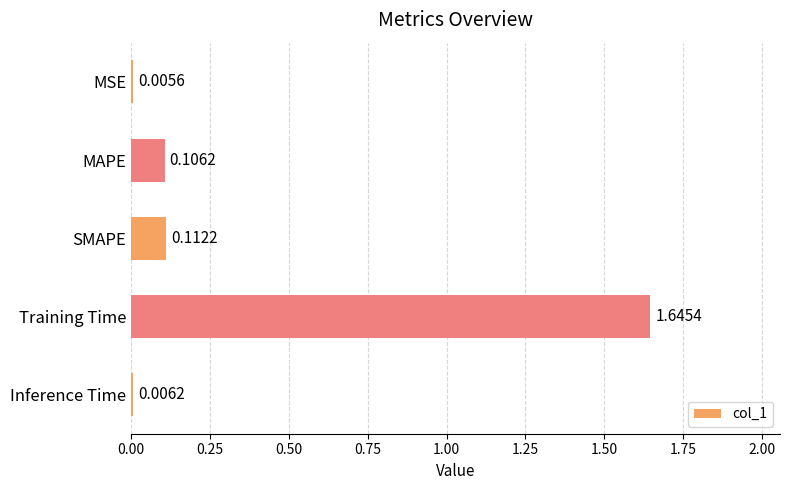

At which category does the chart reach its peak across all series?

Training Time